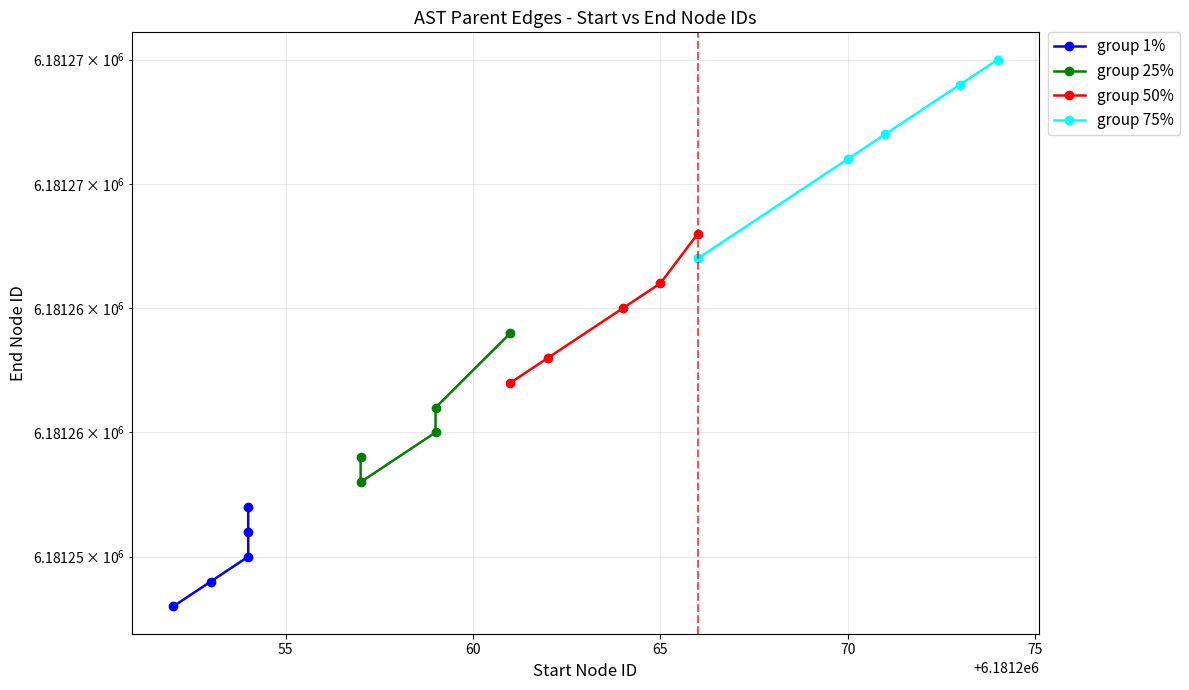

Count the number of categories in the chart.

5